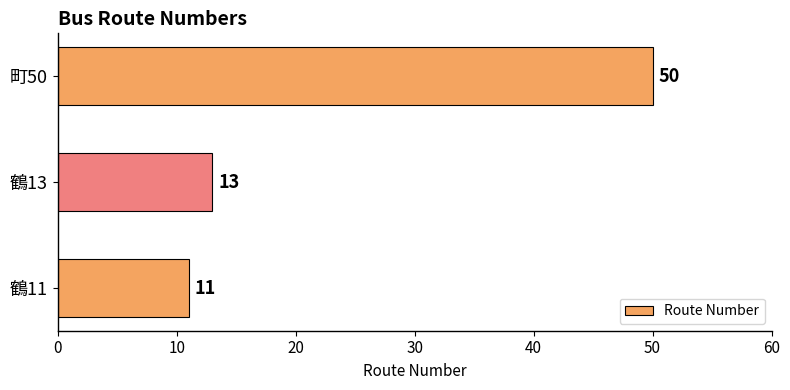

The chart shows a value of 13 at 鶴13. True or false?

True